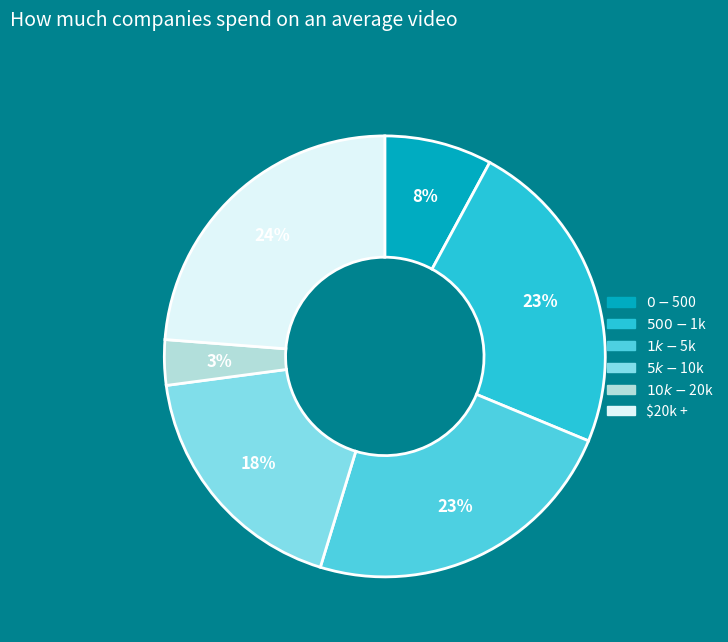

How many segments does this pie chart have?

6